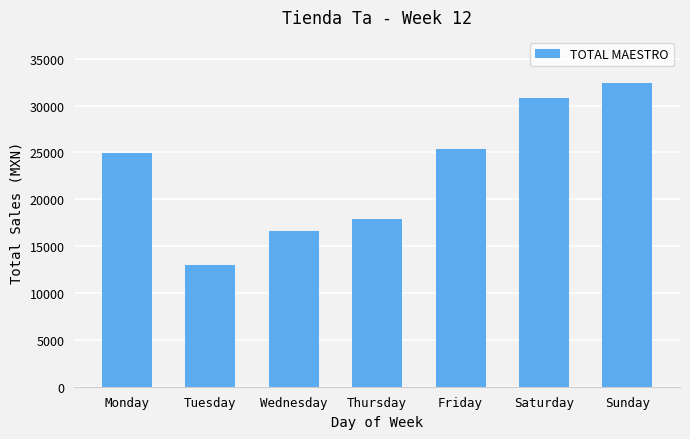

Where does the data first go above 24947?

Monday